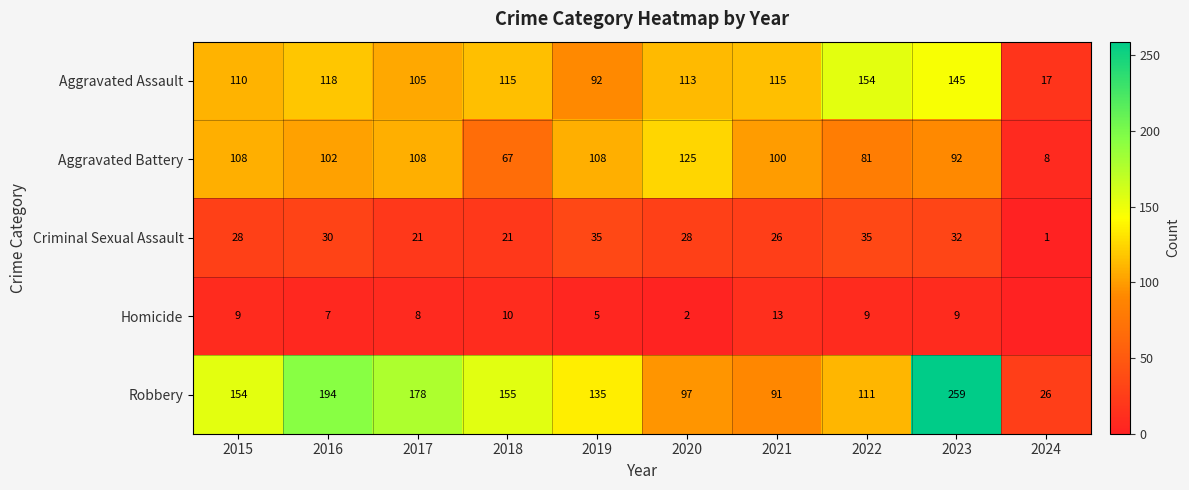

What is the difference between the highest and lowest values at 2019?

130